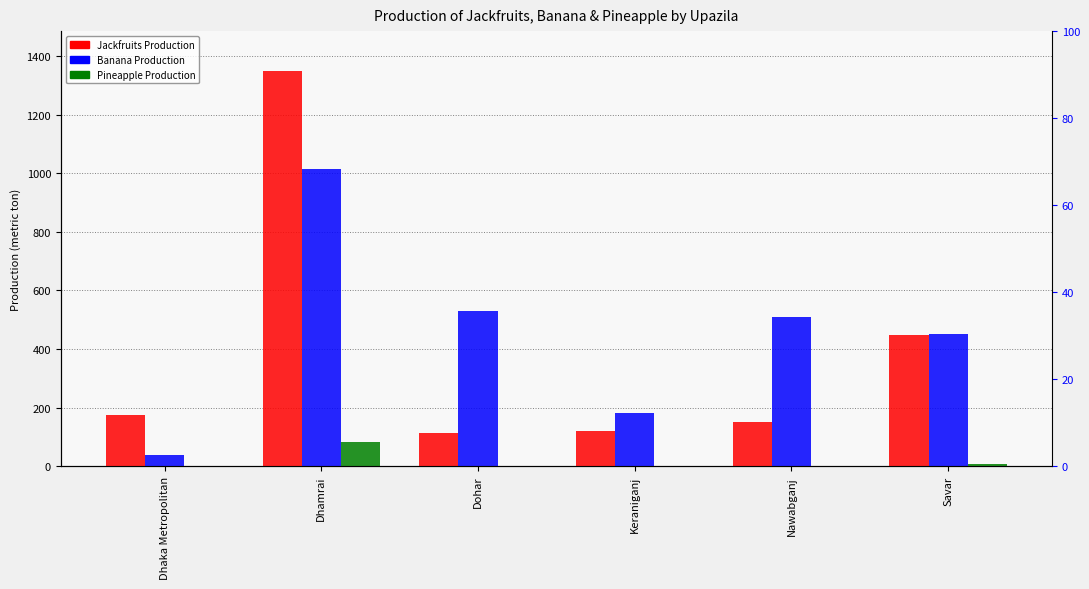

Which has a higher value, Nawabganj or Dohar?

Nawabganj